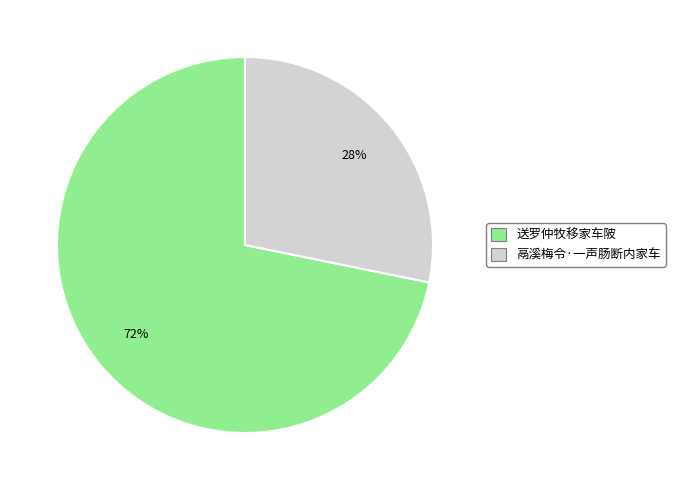

Which has a higher value, 送罗仲牧移家车陂 or 鬲溪梅令·一声肠断内家车?

送罗仲牧移家车陂